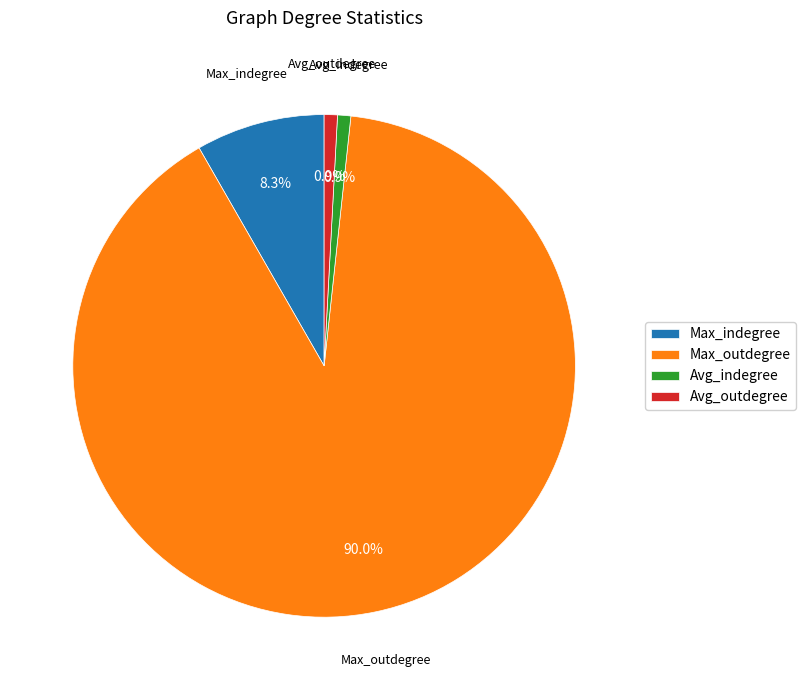

What is the largest slice in the pie chart?

Max_outdegree